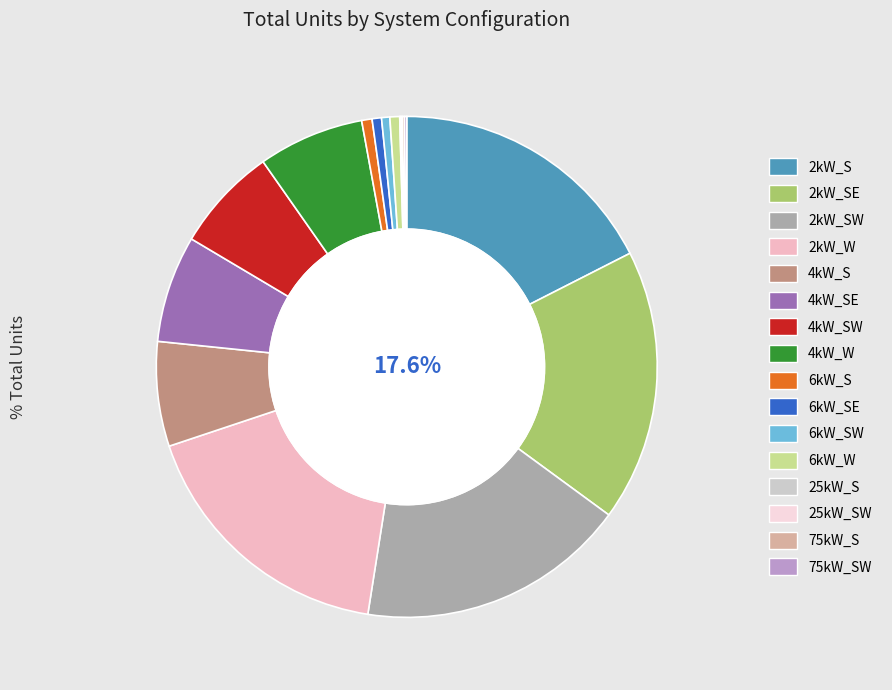

What is the ratio of the value at 4kW_S to the value at 6kW_SE?

11.2